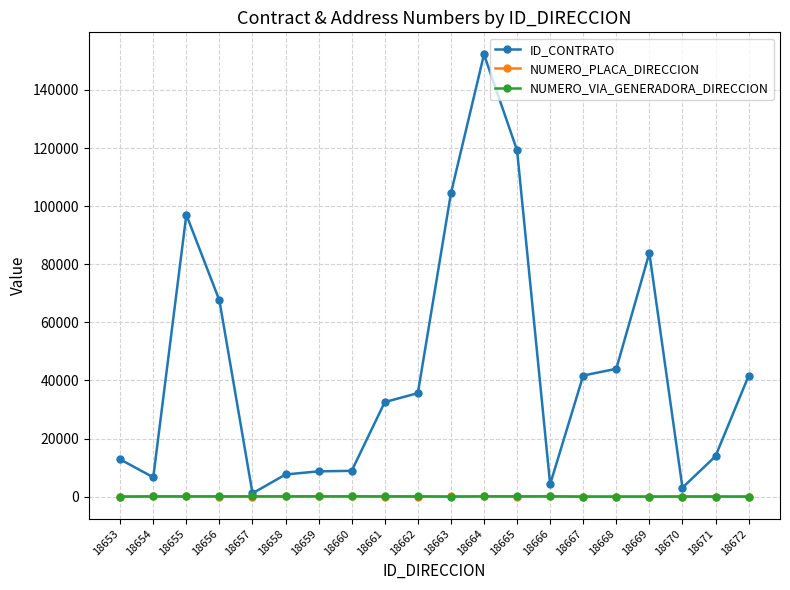

How many lines are shown in the chart?

3